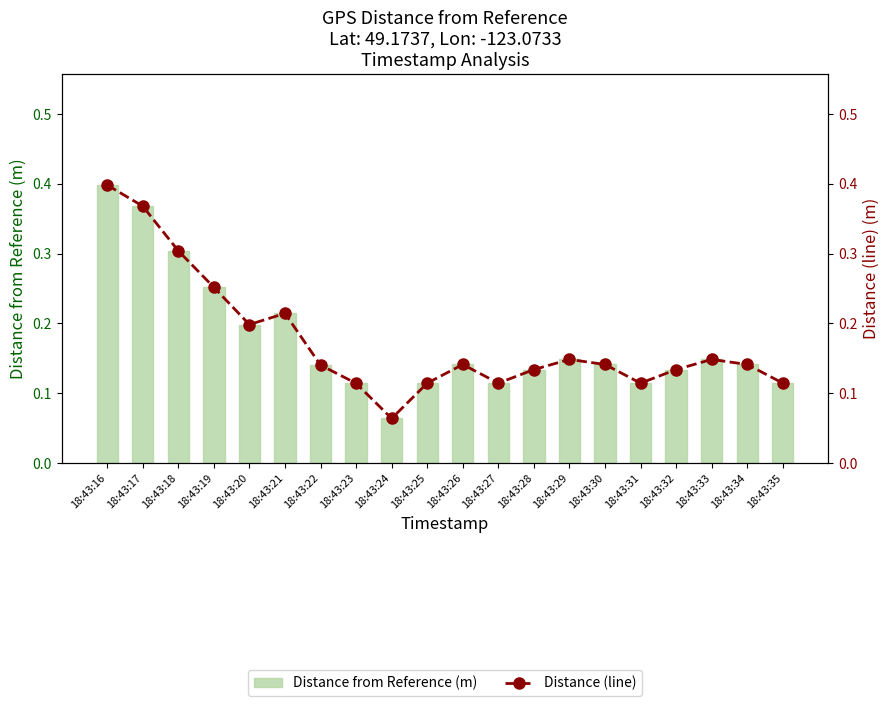

True or false: Distance from Reference (m) has a value of 0.0 at 18:43:27.

False